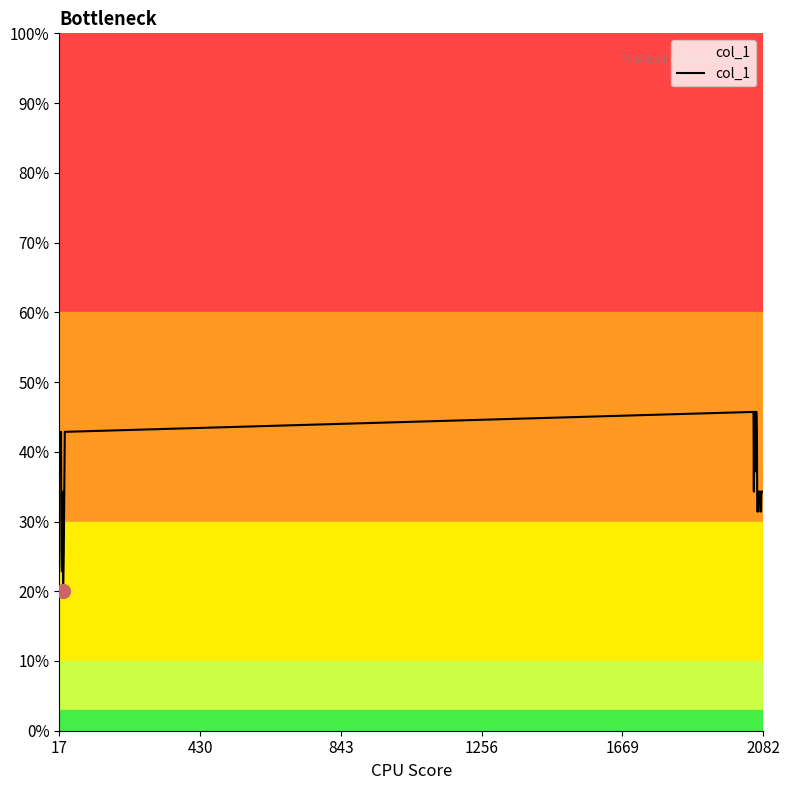

Is this an area chart (filled region under the line)?

Yes